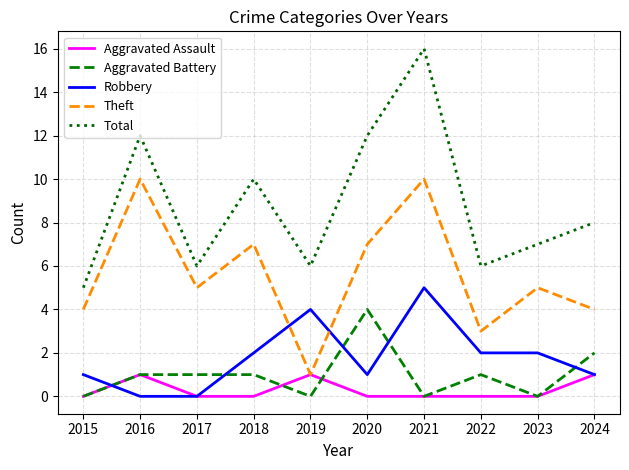

Reading left to right, what are all the values shown in this chart?

Aggravated Assault: 2015=0	2016=1	2017=0	2018=0	2019=1	2020=0	2021=0	2022=0	2023=0	2024=1
Aggravated Battery: 2015=0	2016=1	2017=1	2018=1	2019=0	2020=4	2021=0	2022=1	2023=0	2024=2
Robbery: 2015=1	2016=0	2017=0	2018=2	2019=4	2020=1	2021=5	2022=2	2023=2	2024=1
Theft: 2015=4	2016=10	2017=5	2018=7	2019=1	2020=7	2021=10	2022=3	2023=5	2024=4
Total: 2015=5	2016=12	2017=6	2018=10	2019=6	2020=12	2021=16	2022=6	2023=7	2024=8